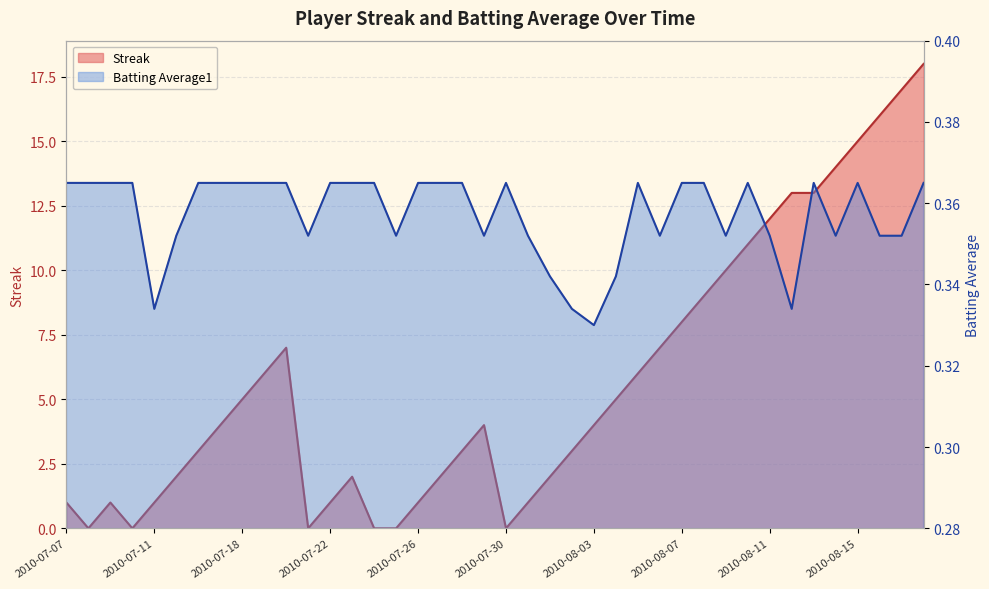

Between 2010-07-10 and 2010-07-15, which series saw the biggest shift?

Streak